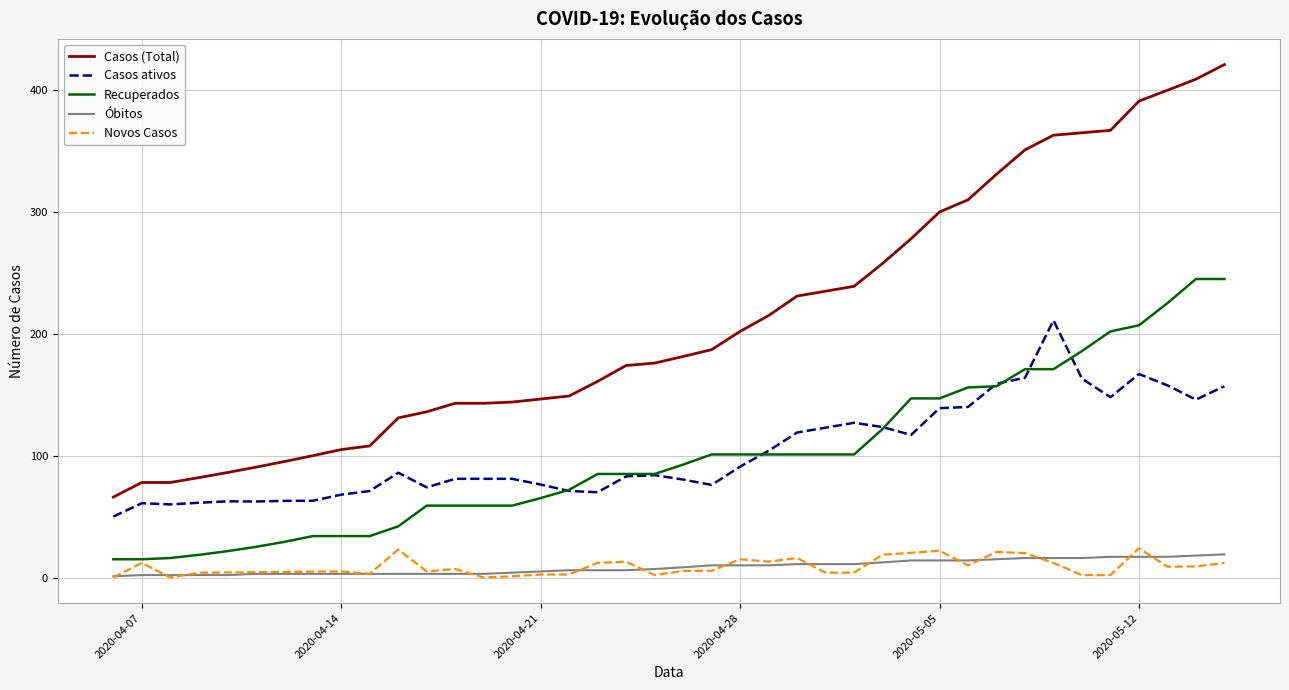

True or false: Casos ativos and Novos Casos intersect in this chart.

False